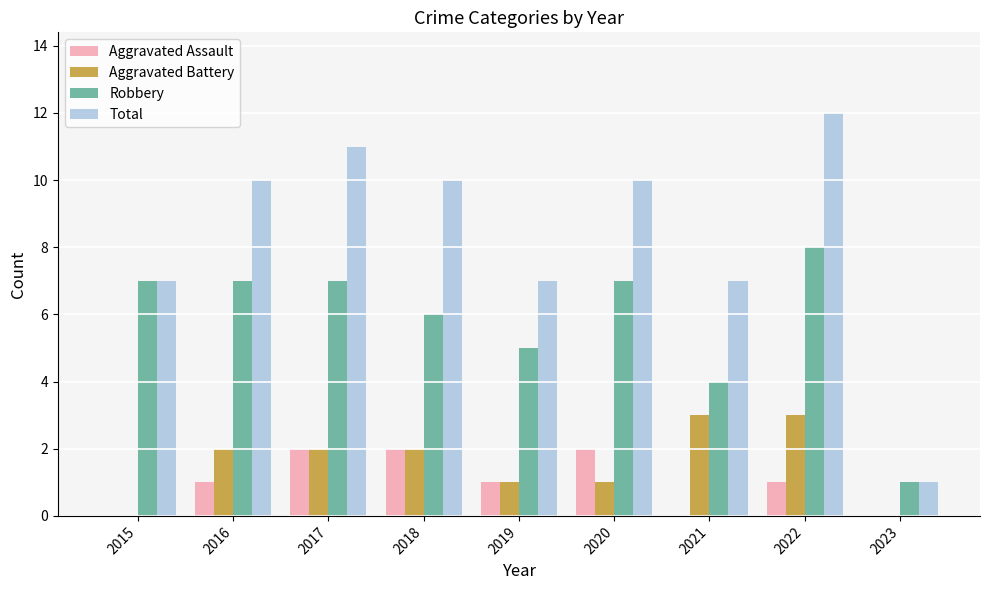

What is the total value across all series at 2017?

22